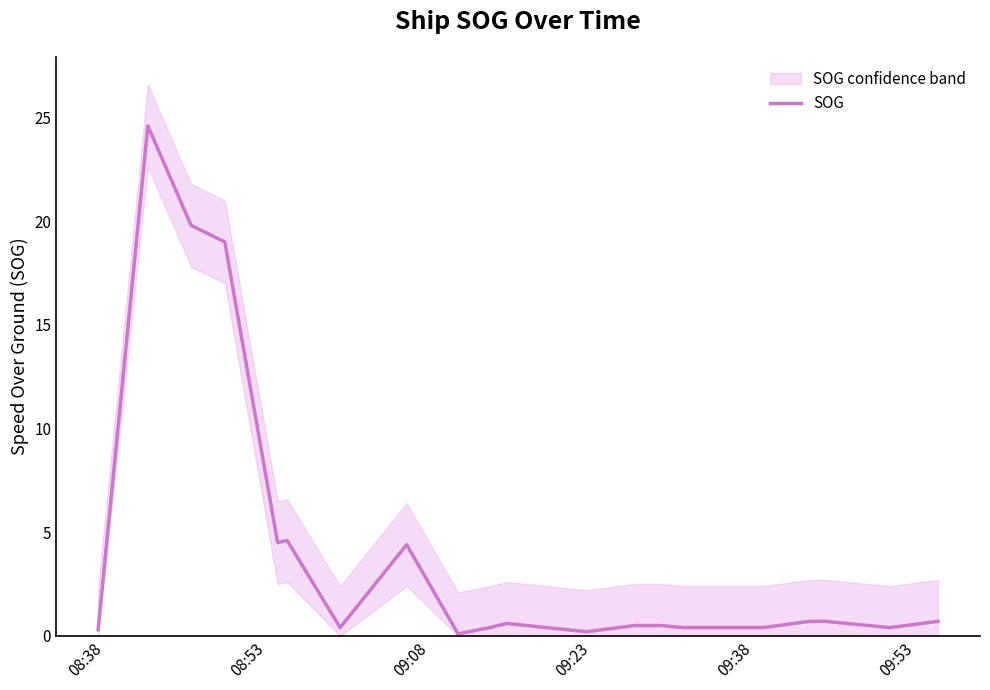

What is the value of the 4th point from the left?

19.0